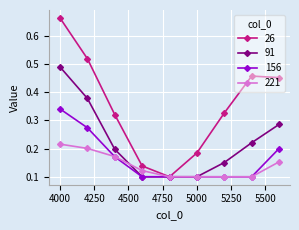

Count the 156 values in the range 0 to 1.

9